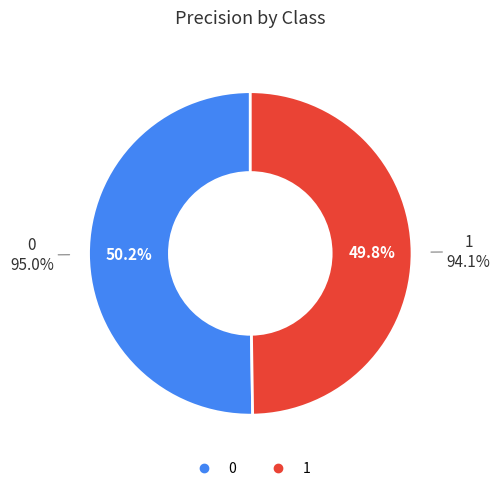

Which category has the smallest portion of the pie?

1